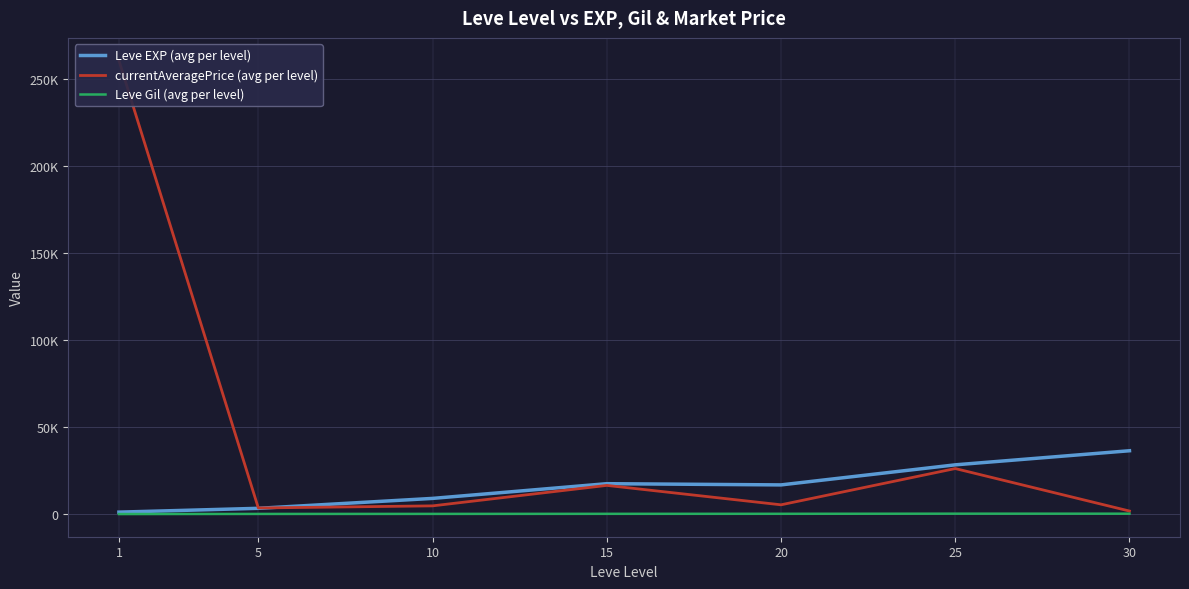

What is the sum of the currentAveragePrice (avg per level) values at 15 and 30?

18423.8